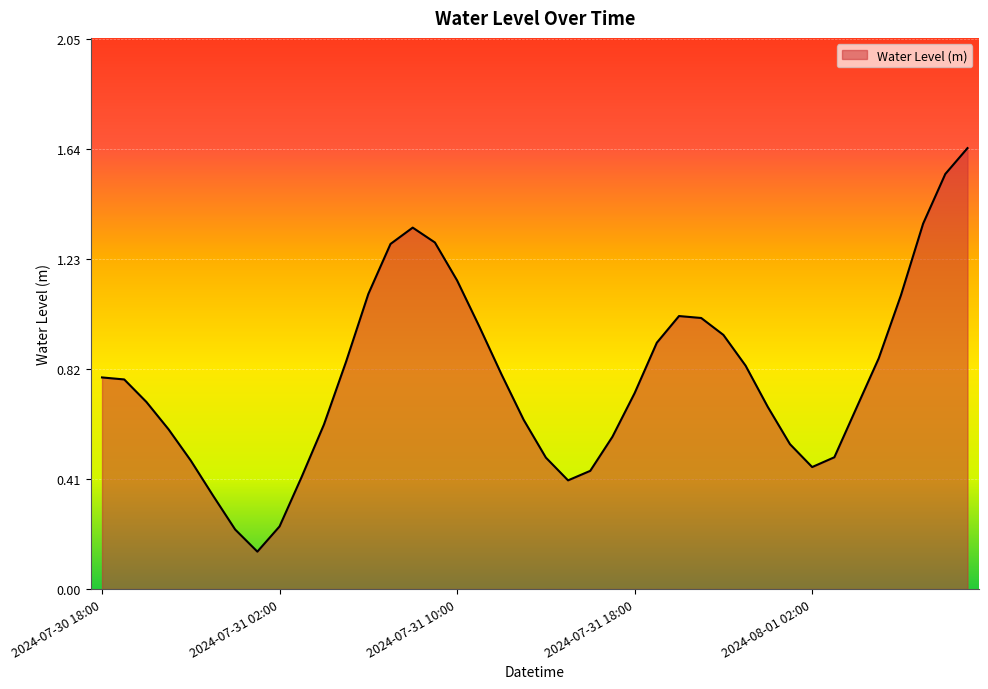

What is the difference between the second highest and minimum values?

1.4